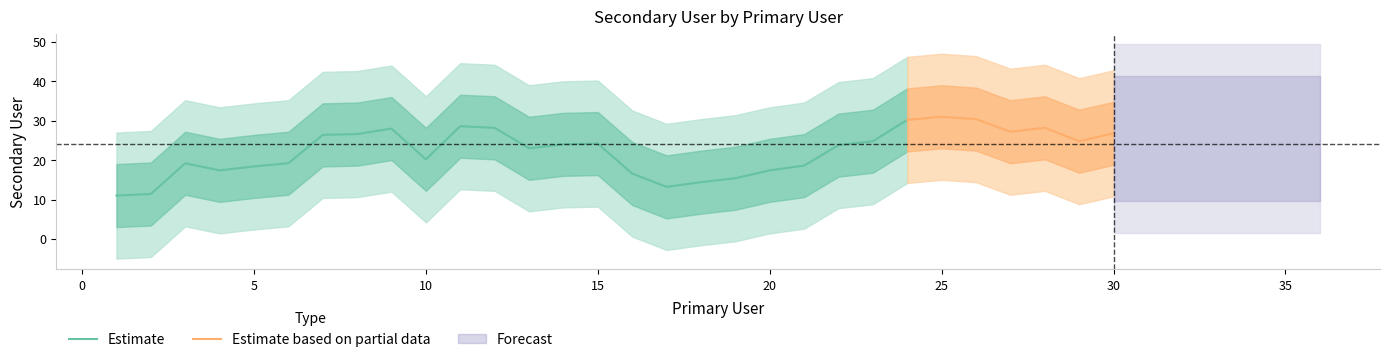

Does the chart have visible grid lines?

No